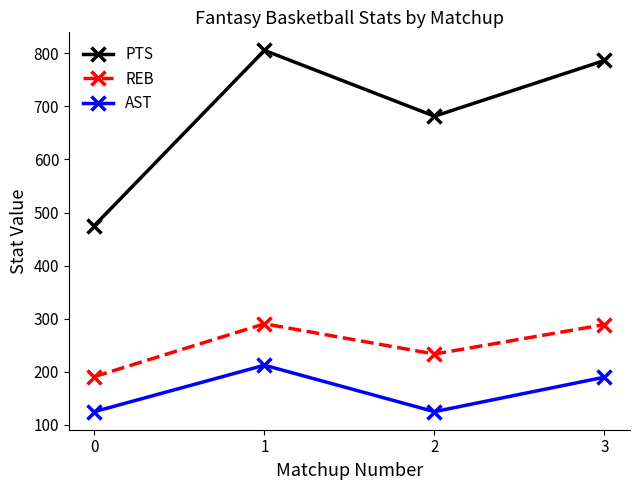

What is the value of the PTS point at the 4th from the left?

786.5